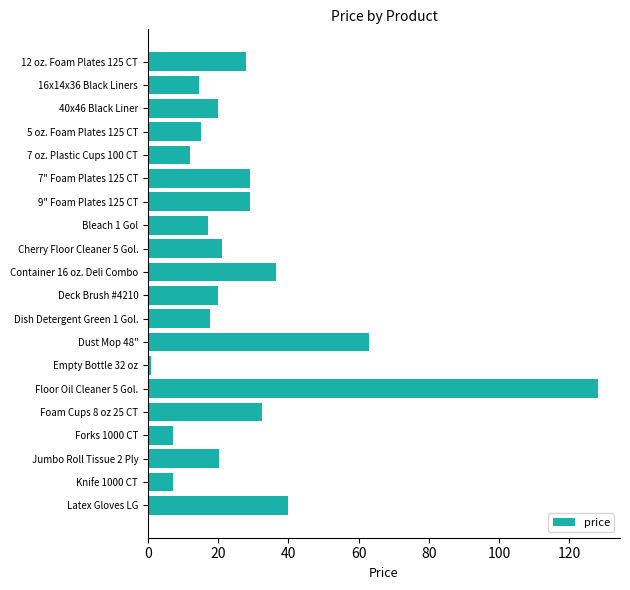

How many series are shown in this chart?

1